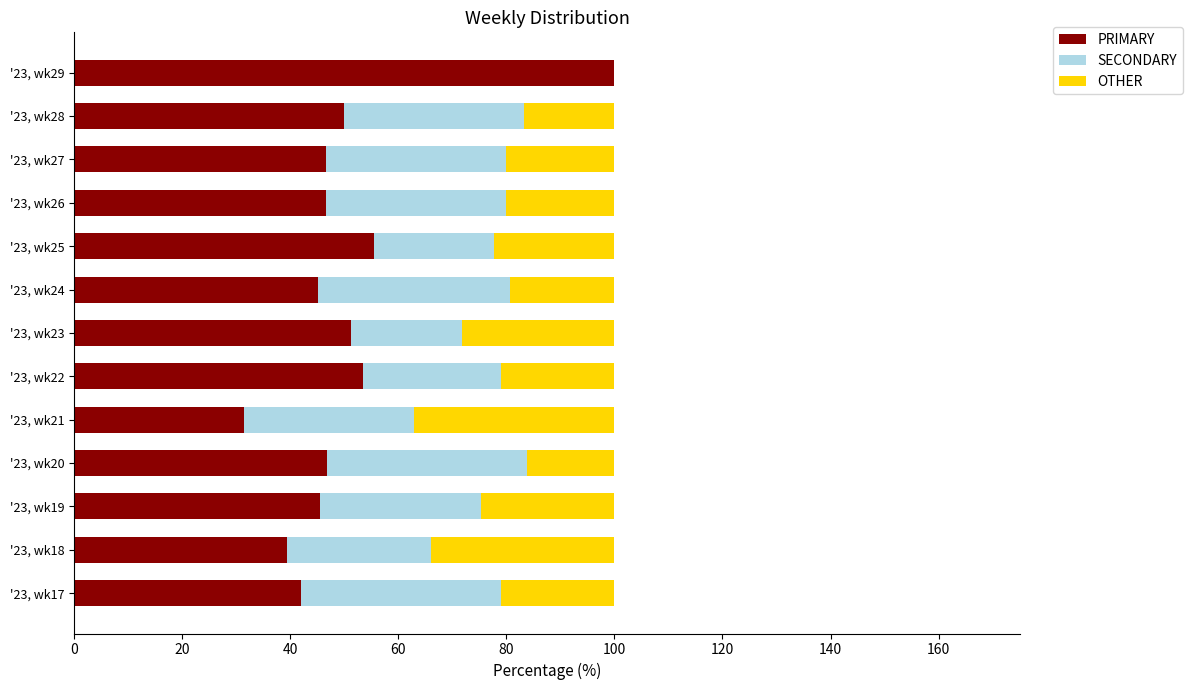

The value of PRIMARY at '23, wk23 is 25.6. True or false?

False